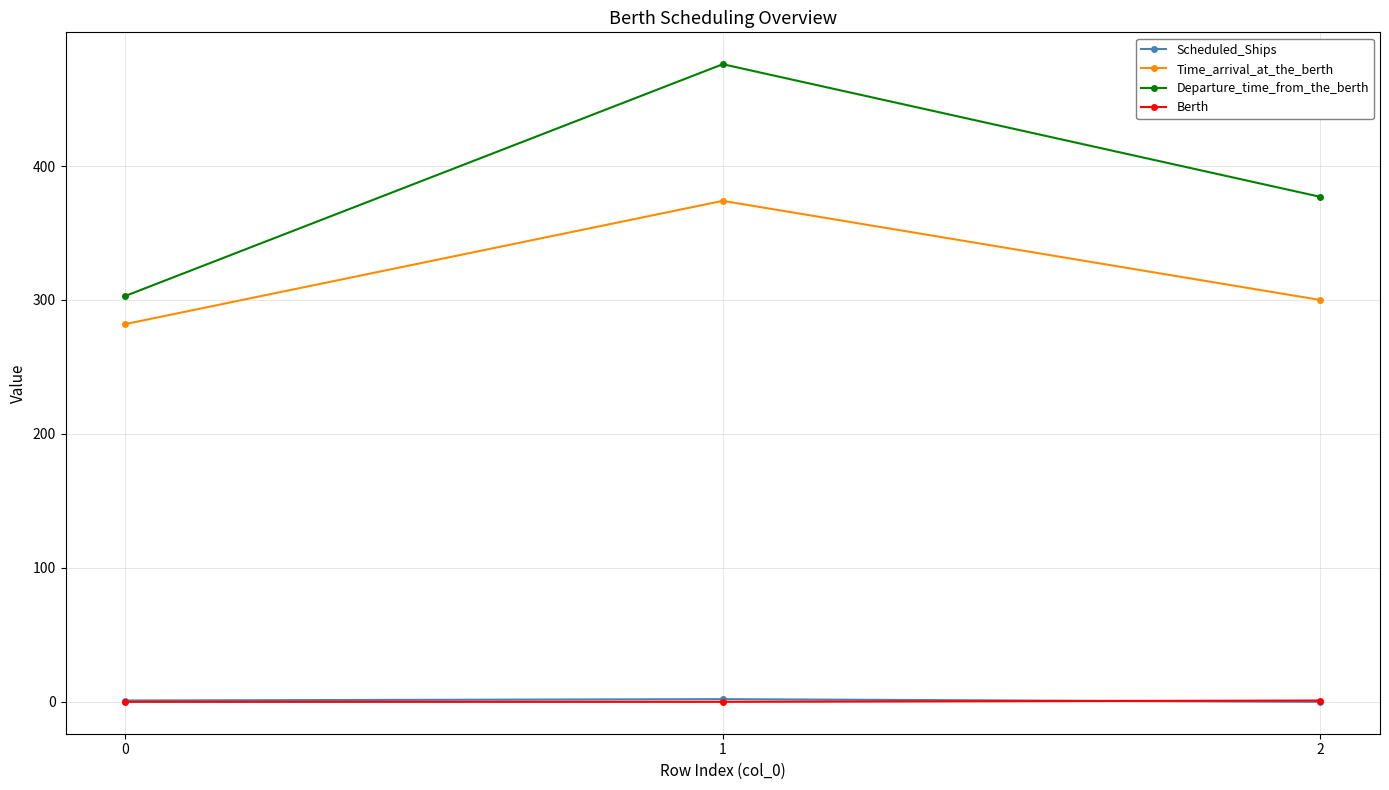

Which series changed the most between 0 and 1?

Departure_time_from_the_berth